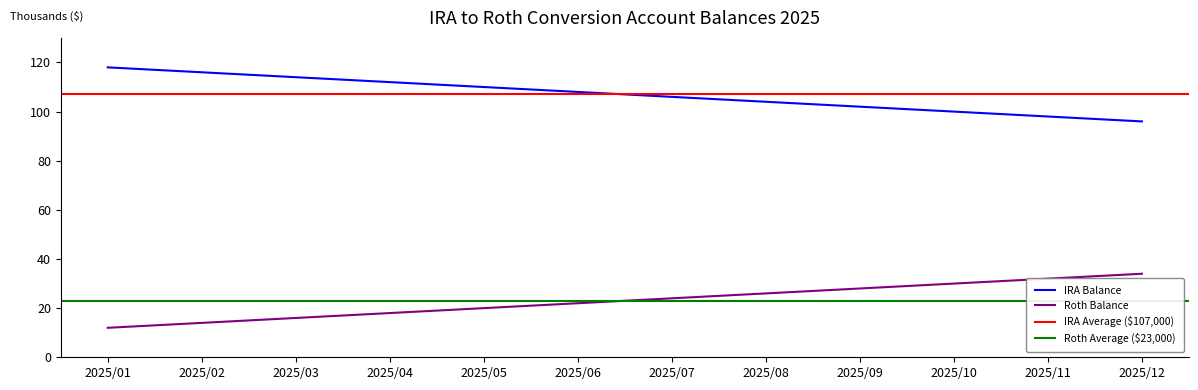

True or false: IRA Balance and Roth Balance cross at least once.

False